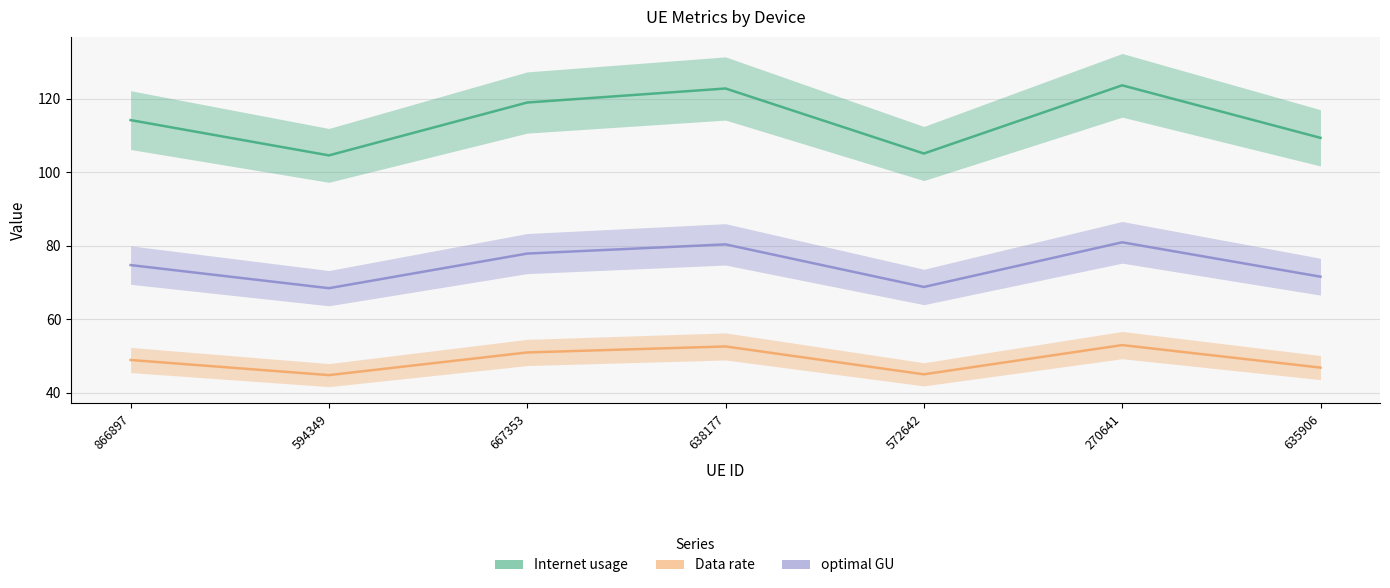

Where is the first local minimum for optimal GU?

594349